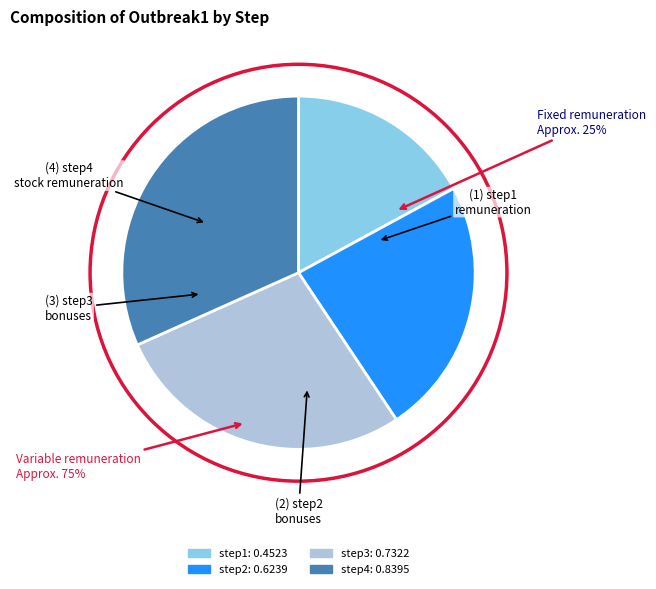

To the nearest percent, what portion does step2 represent?

24%